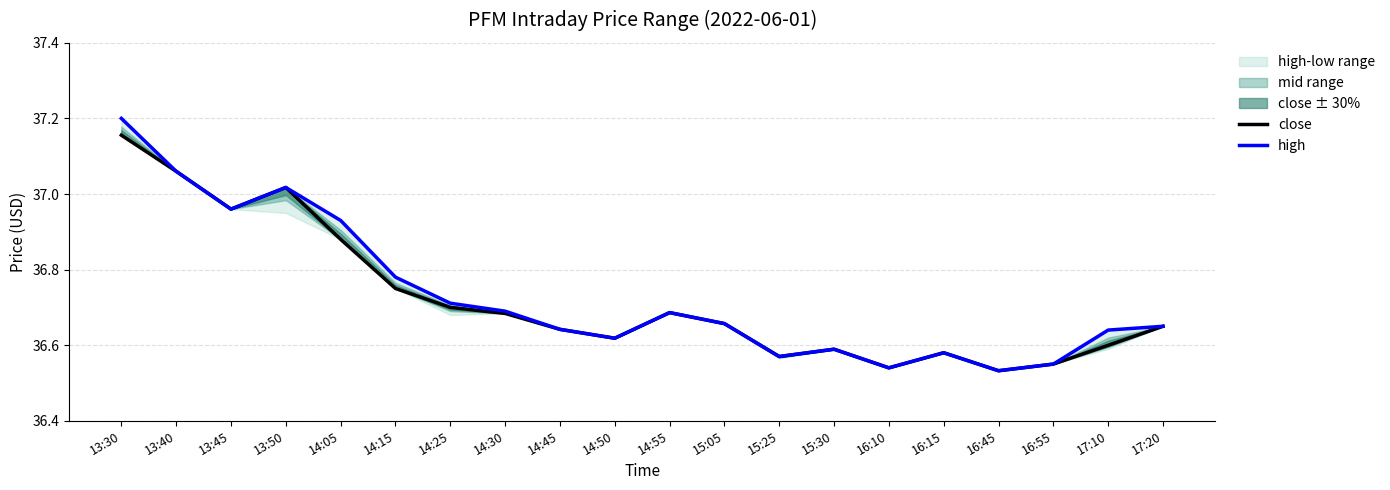

What position from the left is 13:45?

3